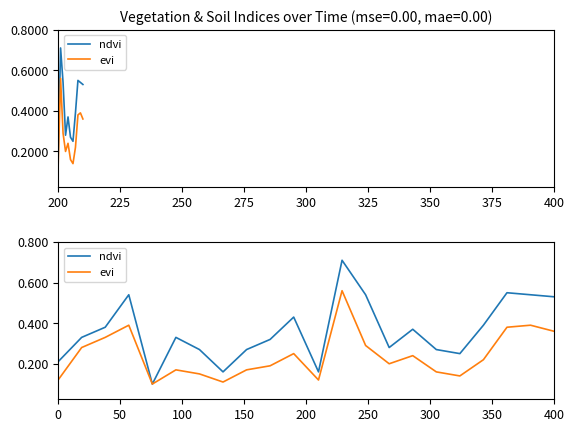

Reading left to right, what are all the values shown in this chart?

ndvi: 0.2	0.3	0.4	0.5	0.1	0.3	0.3	0.2	0.3	0.3	0.4	0.2	0.7	0.5	0.3	0.4	0.3	0.2	0.4	0.6	0.5	0.5
evi: 0.1	0.3	0.3	0.4	0.1	0.2	0.1	0.1	0.2	0.2	0.2	0.1	0.6	0.3	0.2	0.2	0.2	0.1	0.2	0.4	0.4	0.4